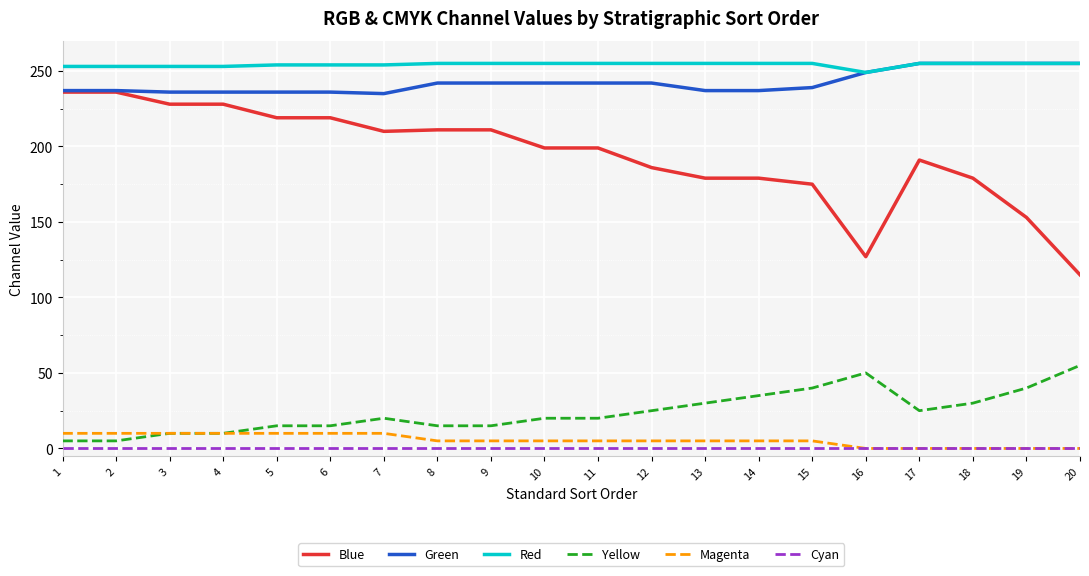

What is the total value across all series at 2?

741